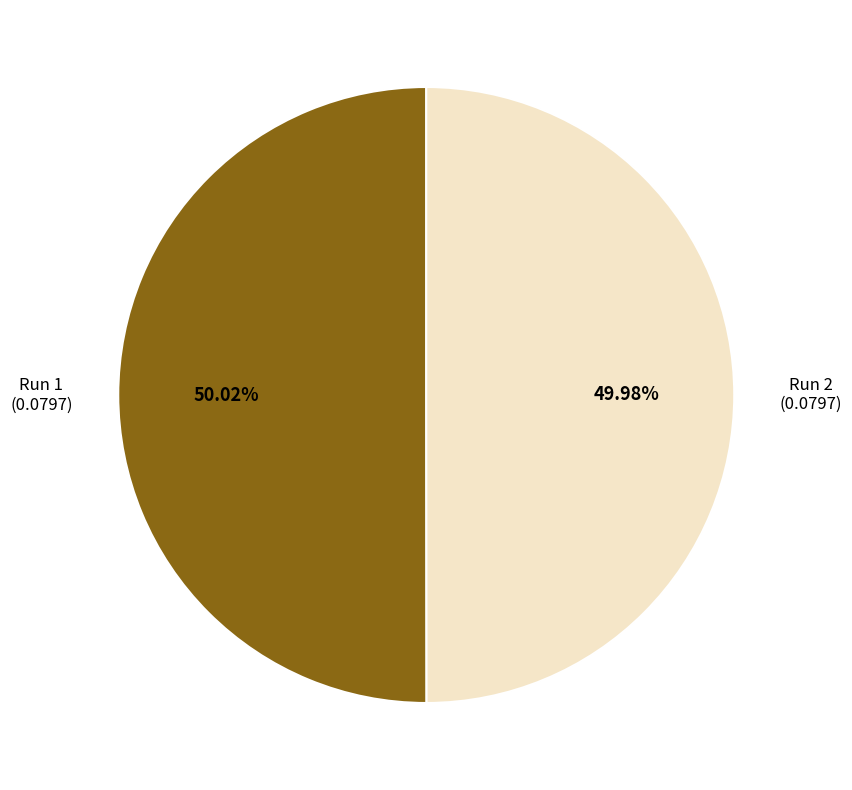

How many slices are in this pie chart?

2